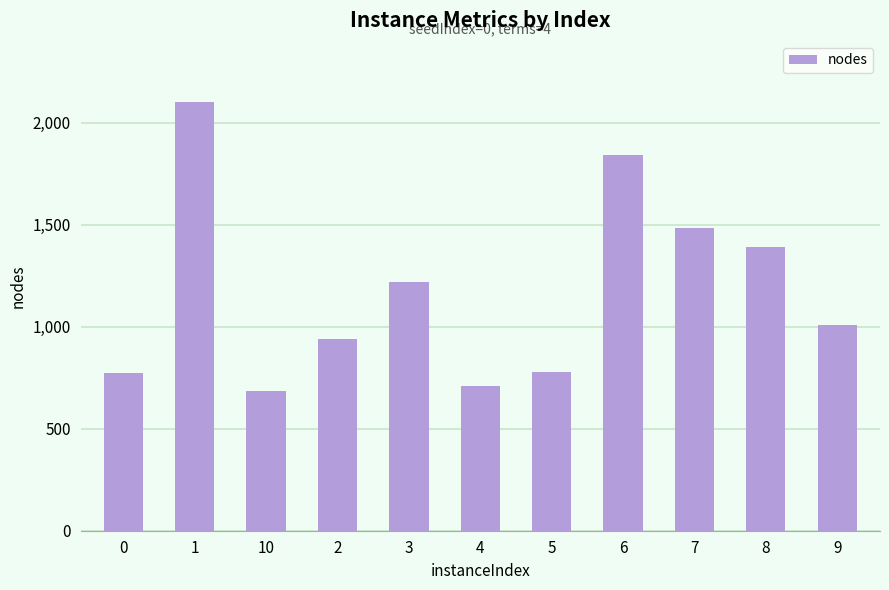

What is the change in value from 8 to 9?

-382